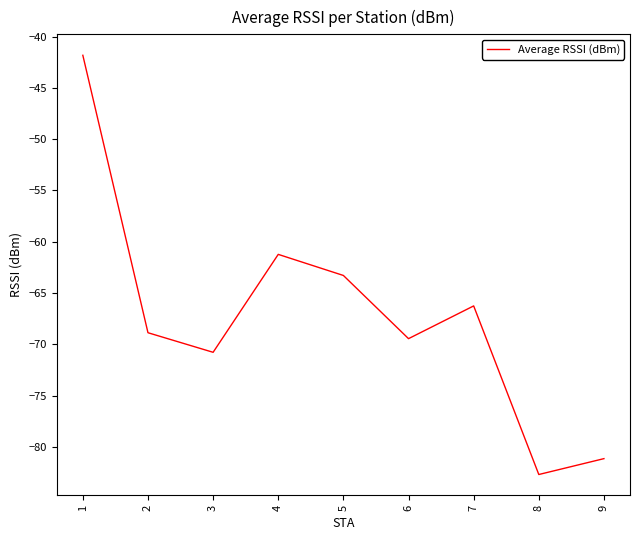

True or false: there are more than 0 points higher than both neighbors.

True